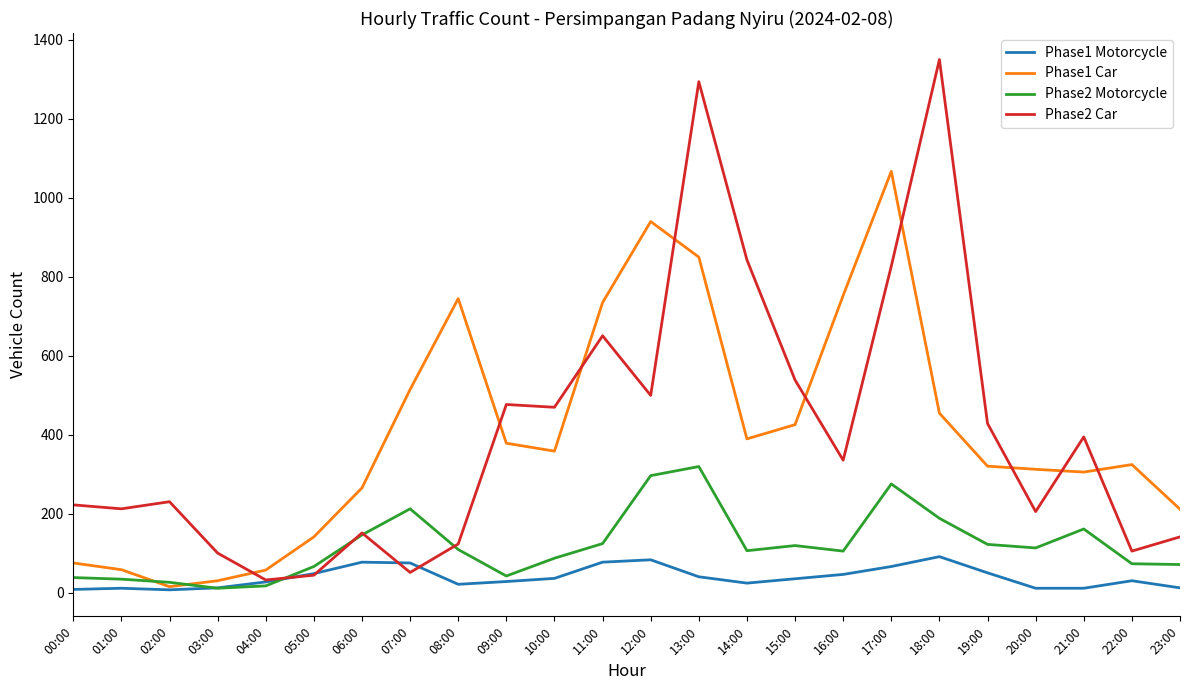

The value of Phase2 Motorcycle at 10:00 is 88. True or false?

True